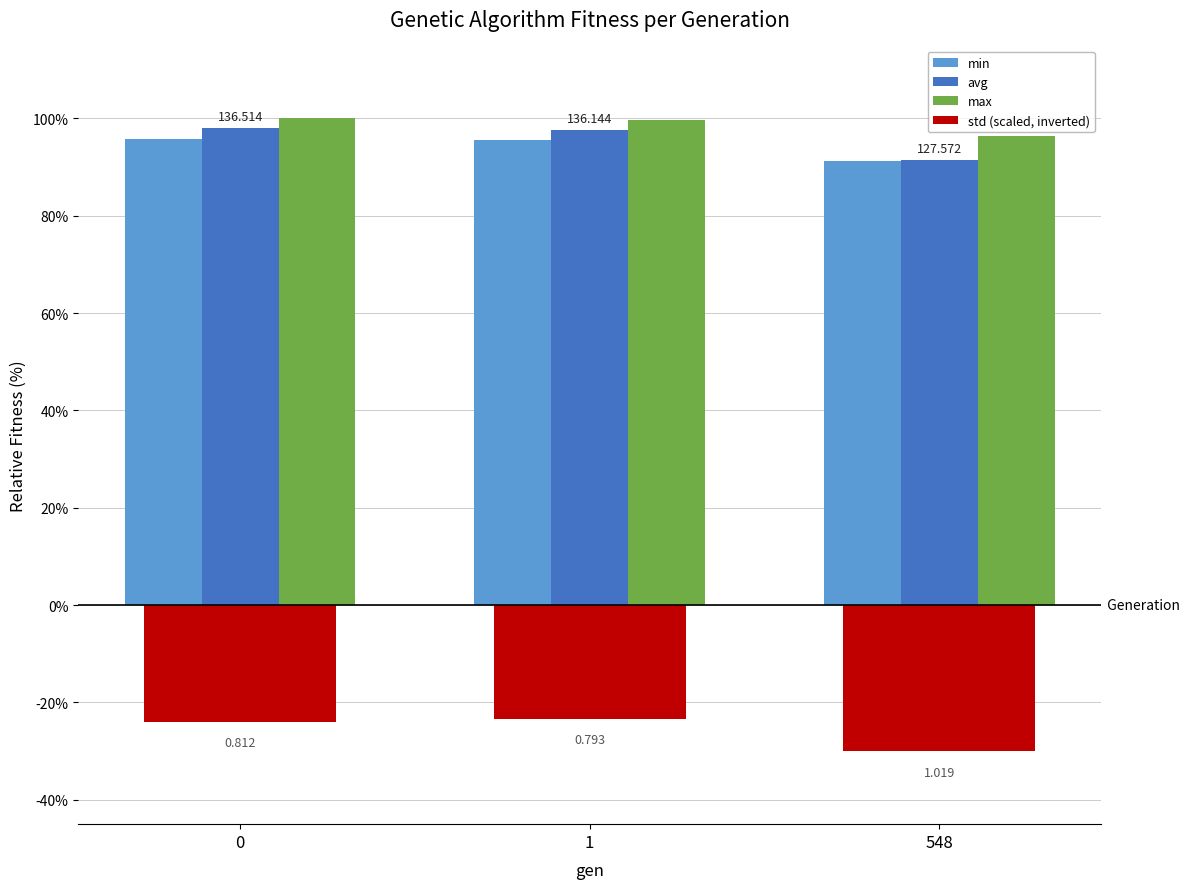

Which series changed the most between 0 and 548?

avg